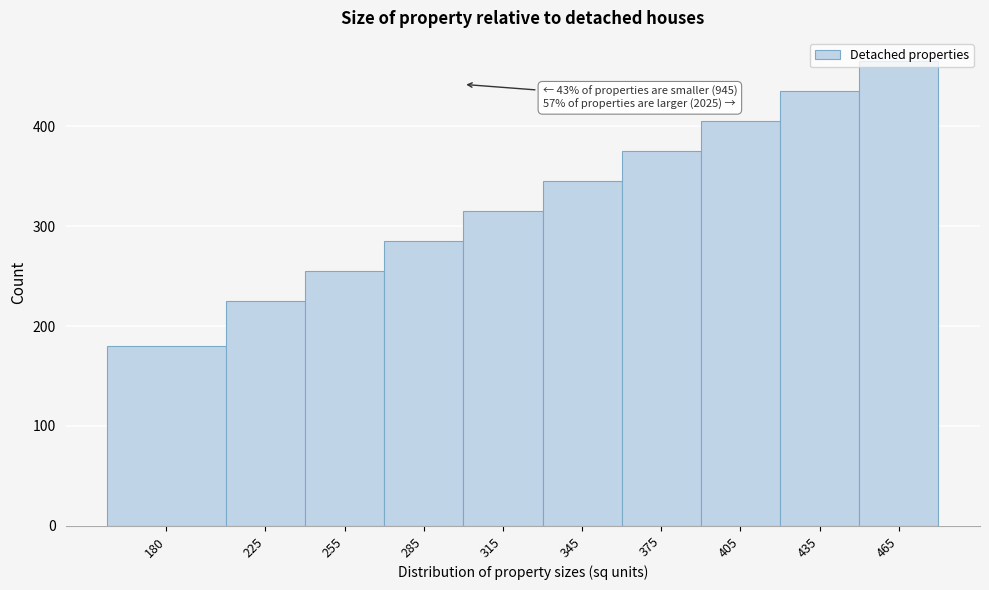

At which category does the chart reach its minimum across all series?

180